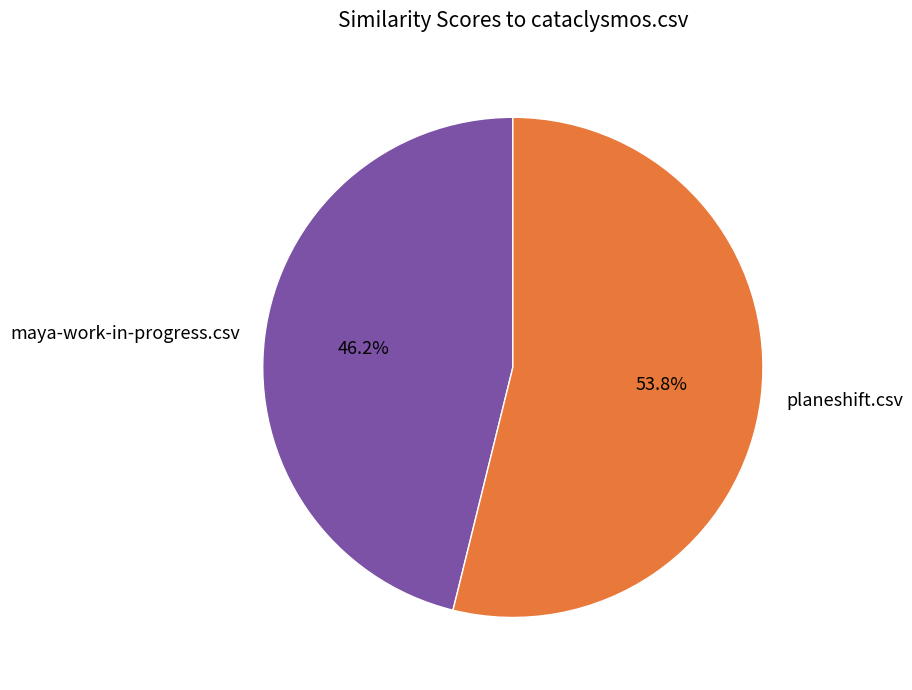

Is planeshift.csv the majority of the pie?

Yes